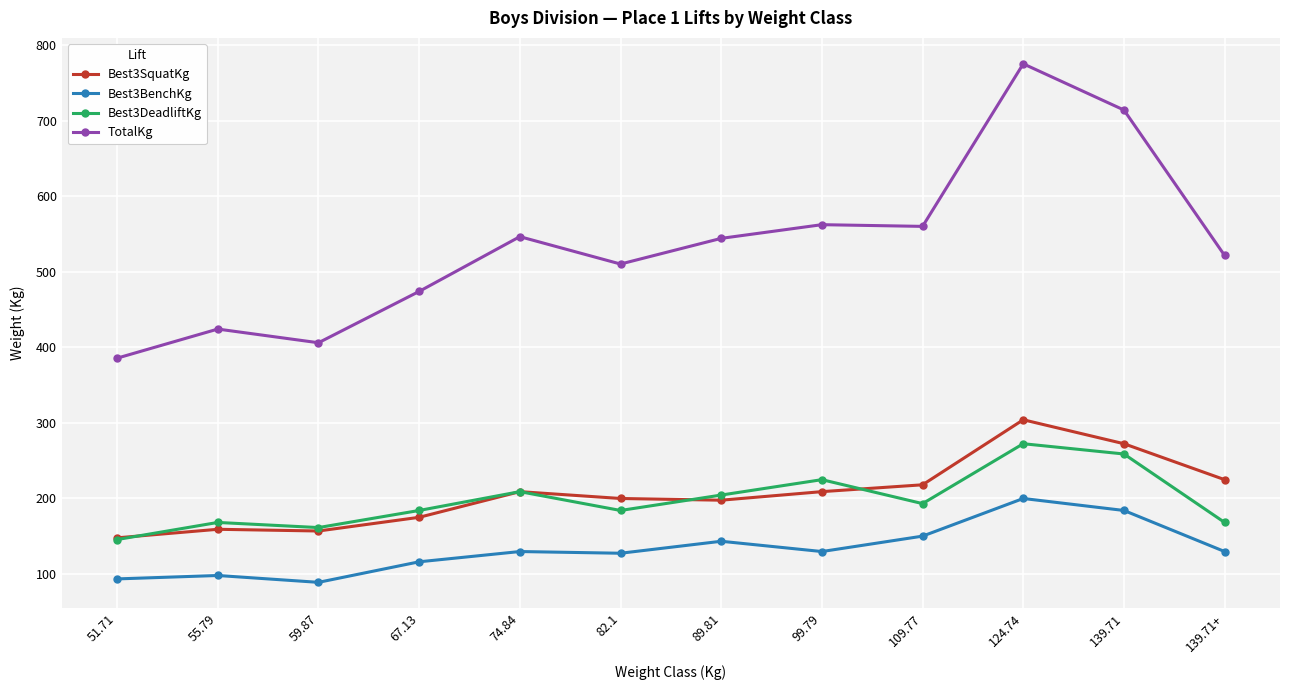

The value of Best3DeadliftKg at 74.84 is 317.2. True or false?

False